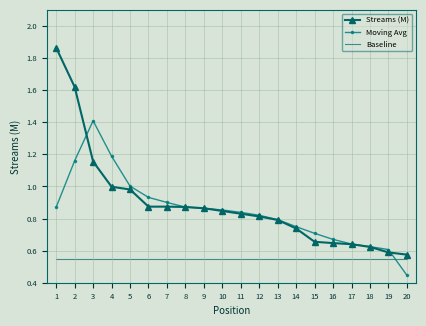

Rank the series by their maximum value, from highest to lowest.

Streams (M), Moving Avg, Baseline